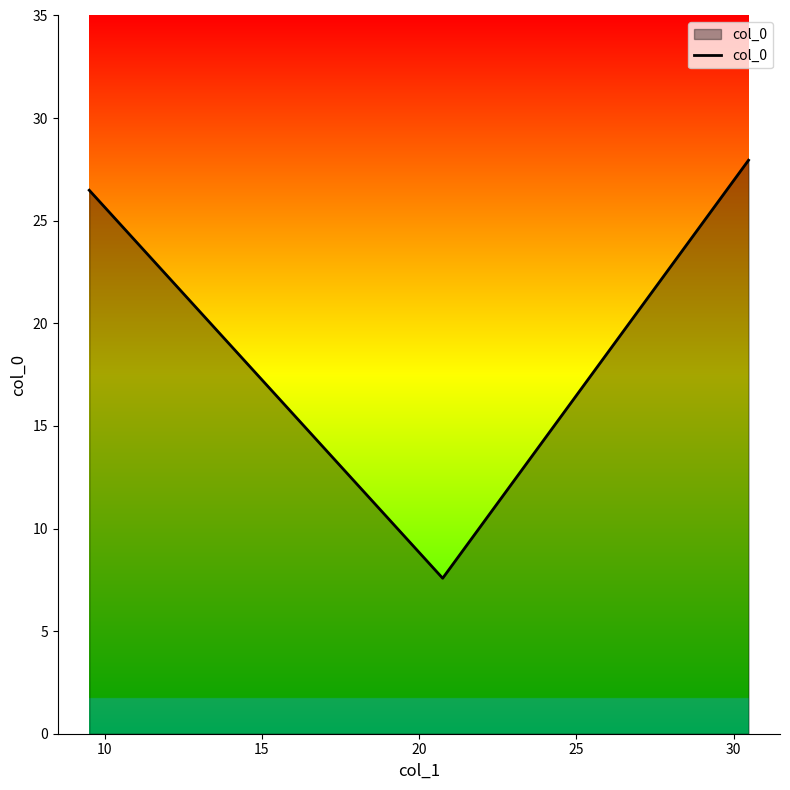

What is the minimum value shown in the chart?

7.6